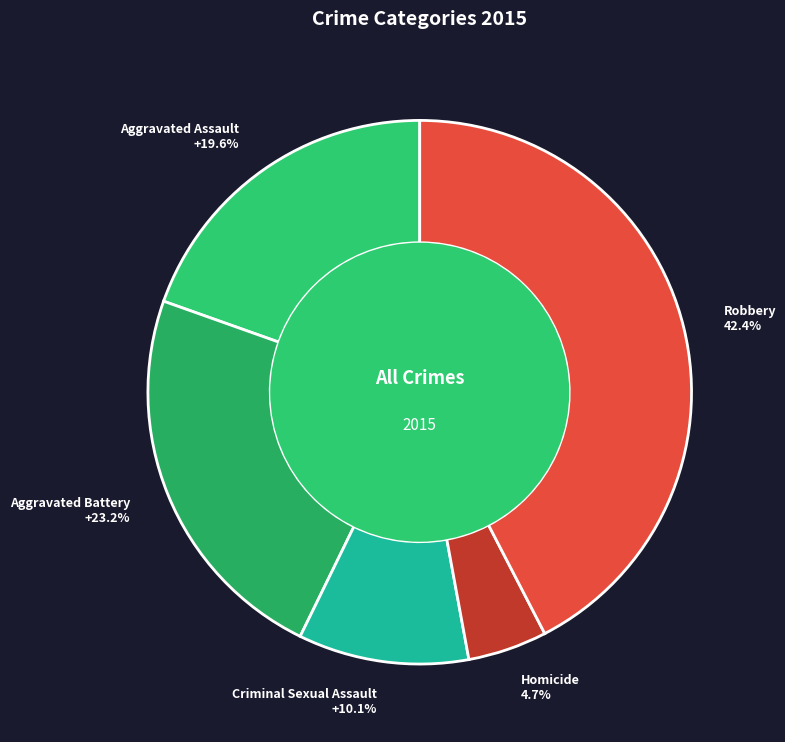

Which slice is the smallest?

Homicide